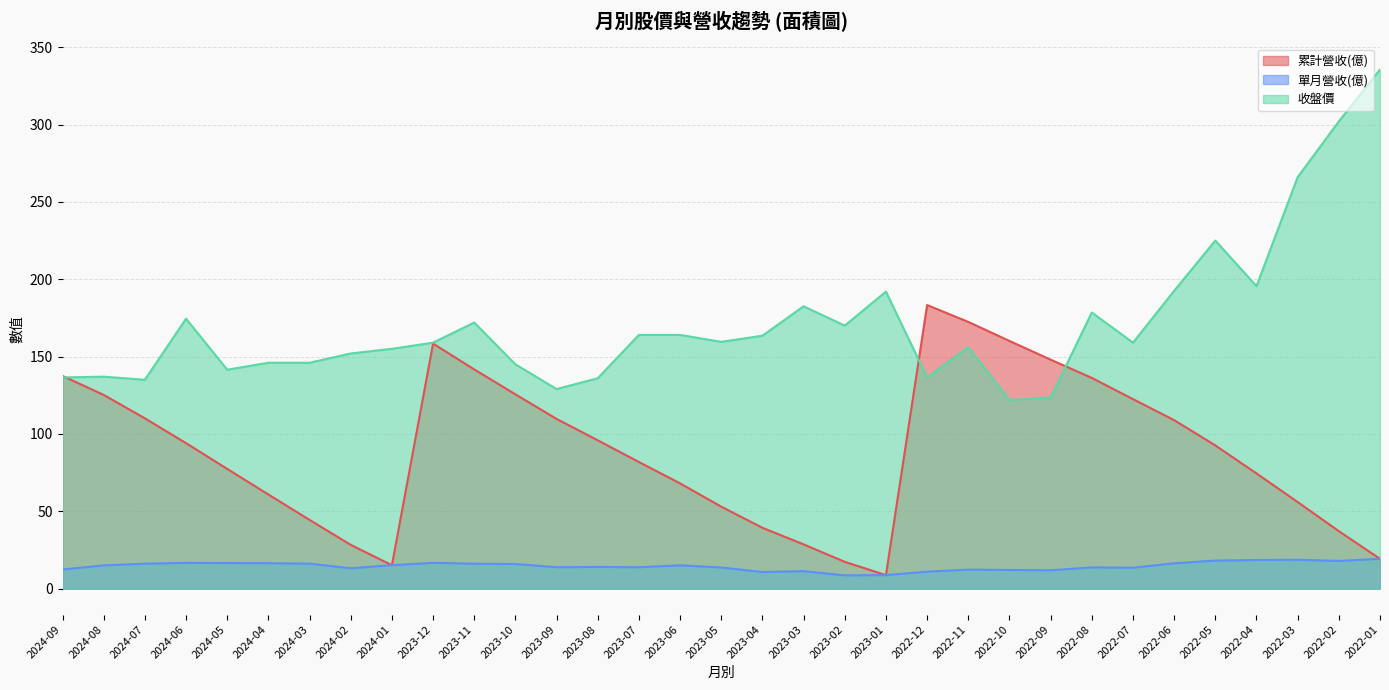

What is the difference between the second highest and minimum values in the 累計營收(億) series?

163.7